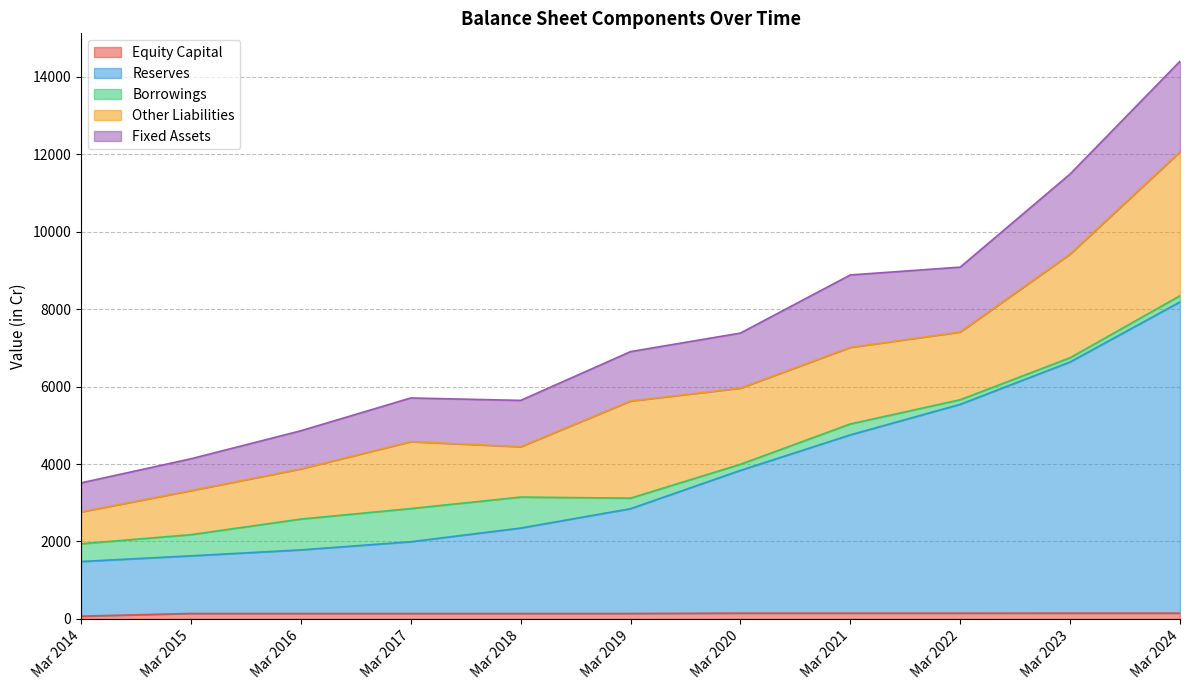

At which category is the sum across all series the highest?

Mar 2024